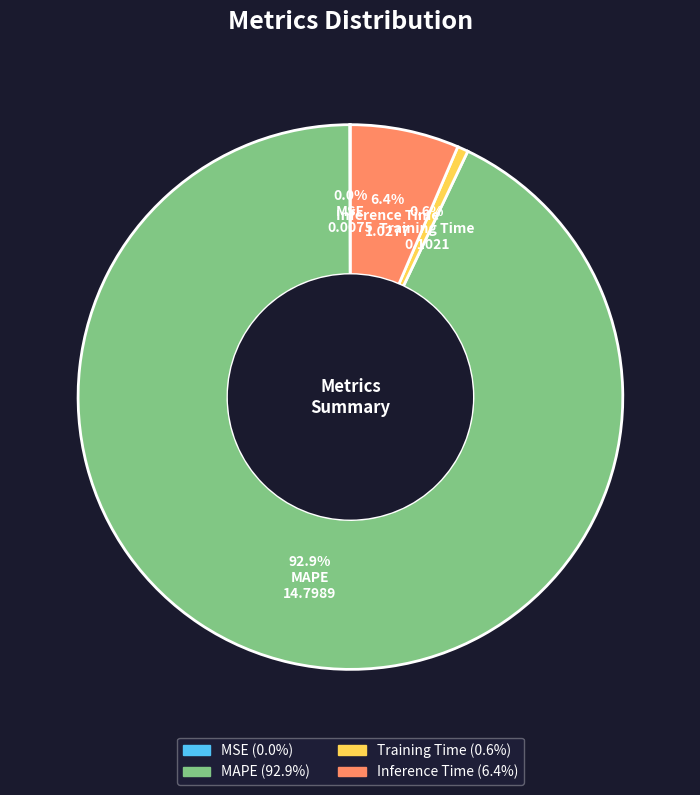

Is it true that MAPE is 93% of the pie?

True